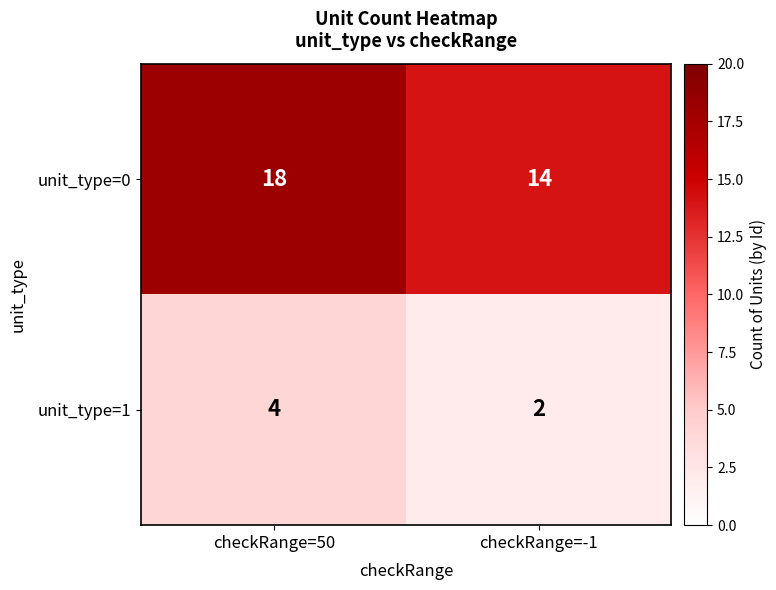

List the series in order of their overall mean, lowest first.

unit_type=1, unit_type=0